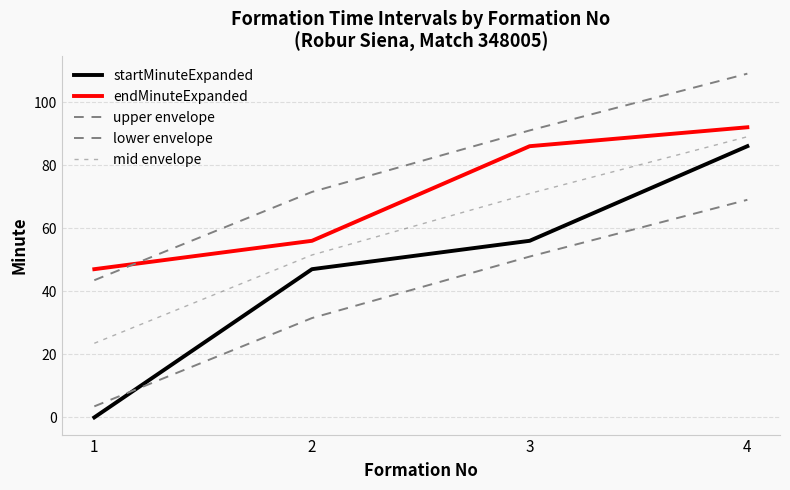

What is the sum of the startMinuteExpanded values at 3 and 2?

103.0